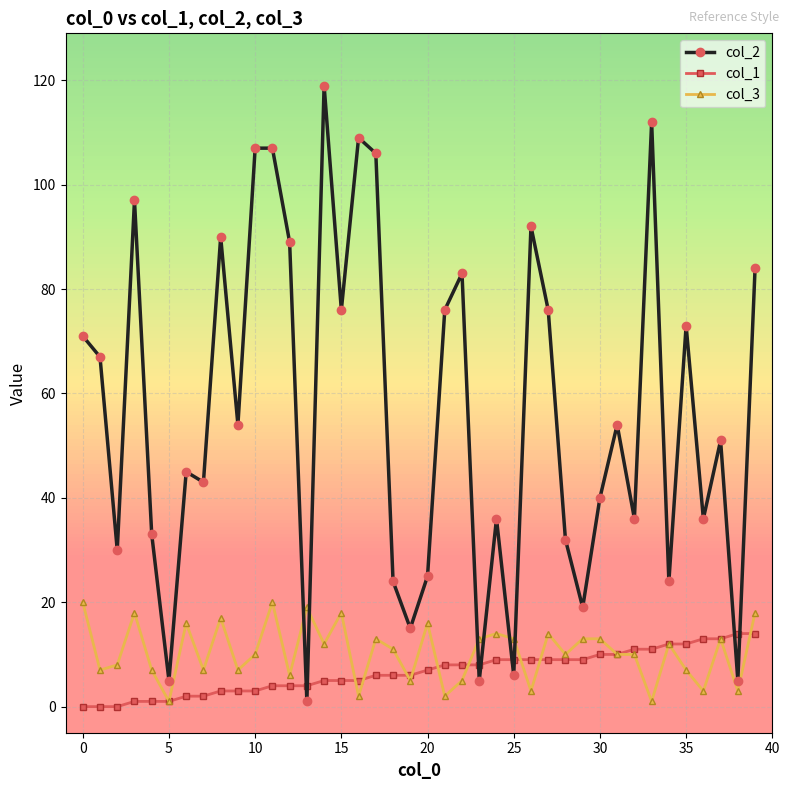

What are all the series names shown in the legend?

col_2, col_1, col_3